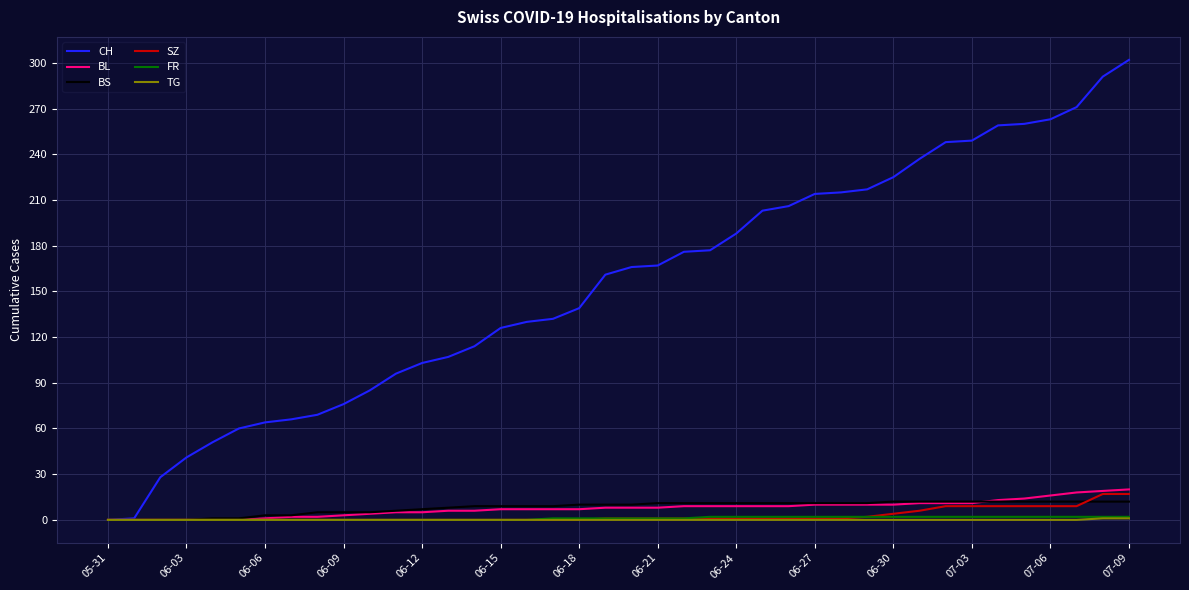

Which series has the largest range (max minus min)?

CH